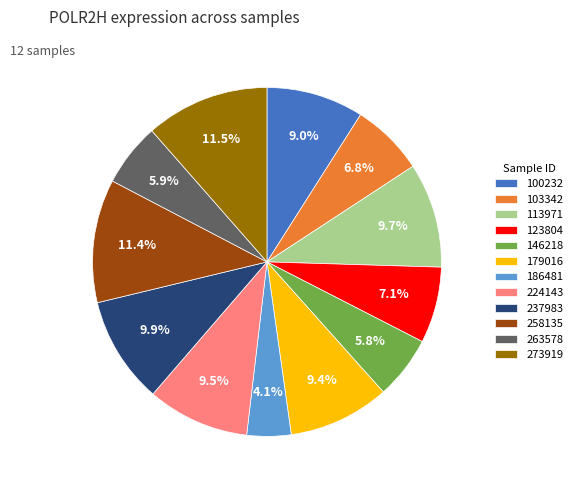

Between 113971 and 263578, which is larger?

113971